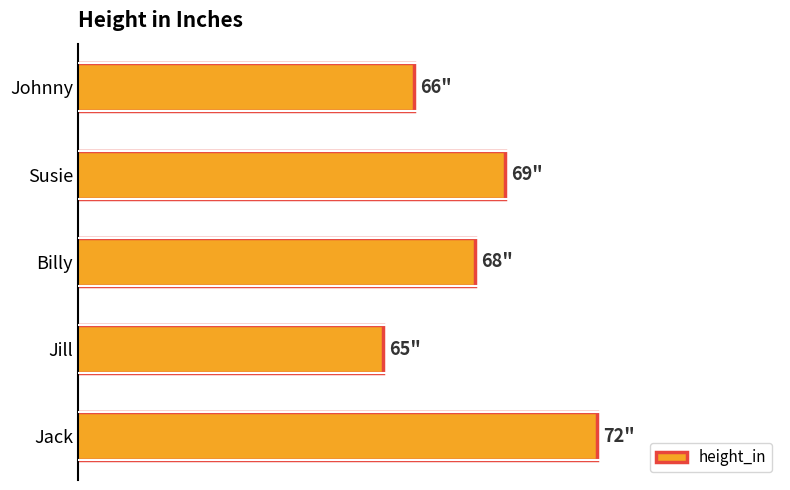

Does the chart contain any negative values?

No